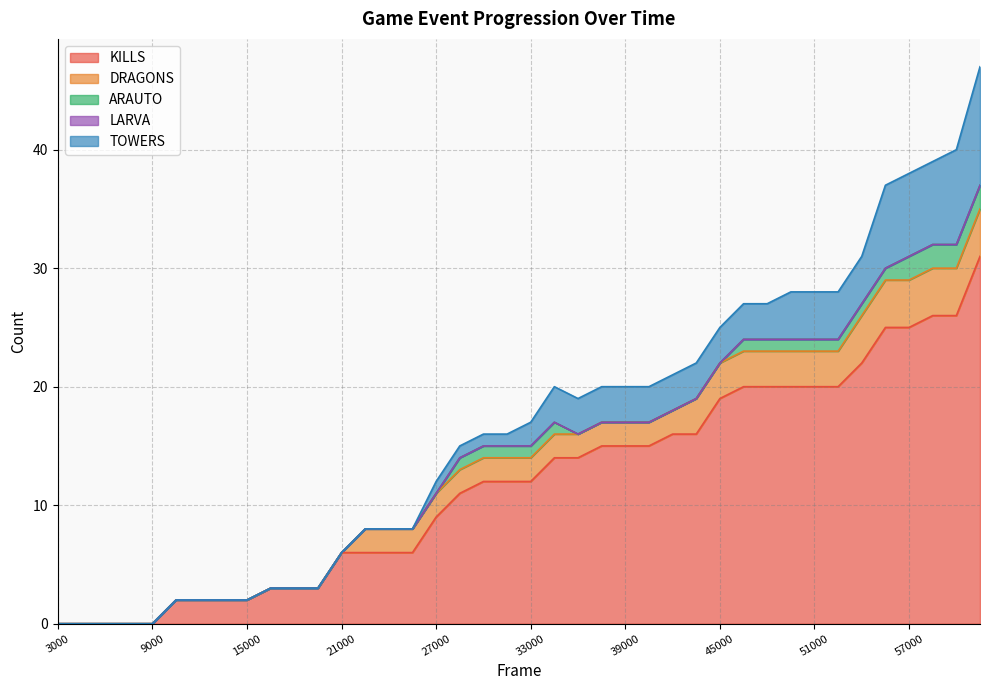

How many categories are shown in the chart?

40